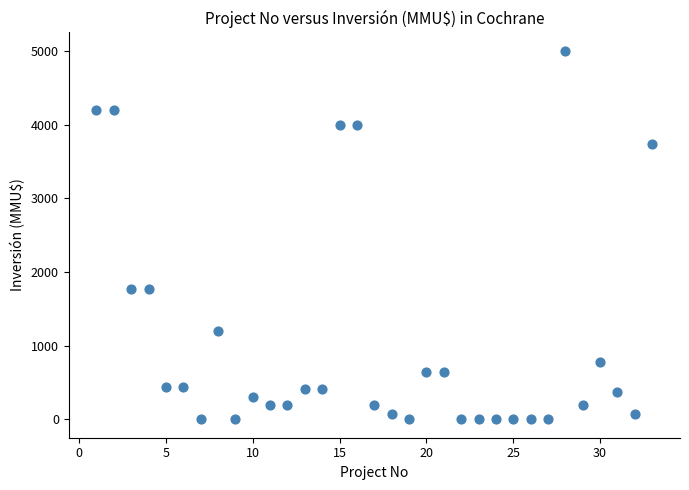

What is the range of Y values (max minus min)?

5000.0